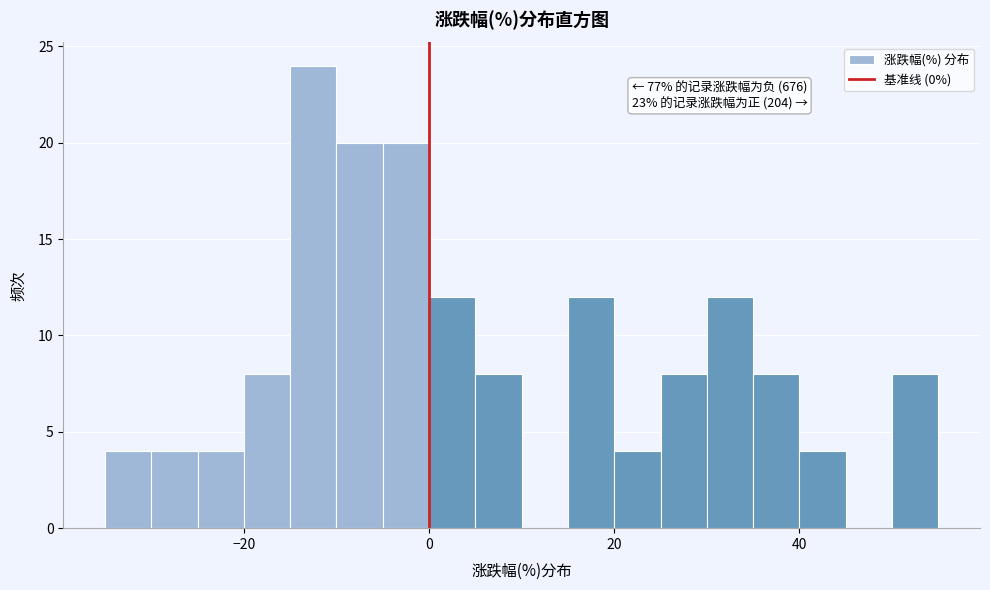

Read against the x-axis, roughly where is the centre of the tallest bar?

-12